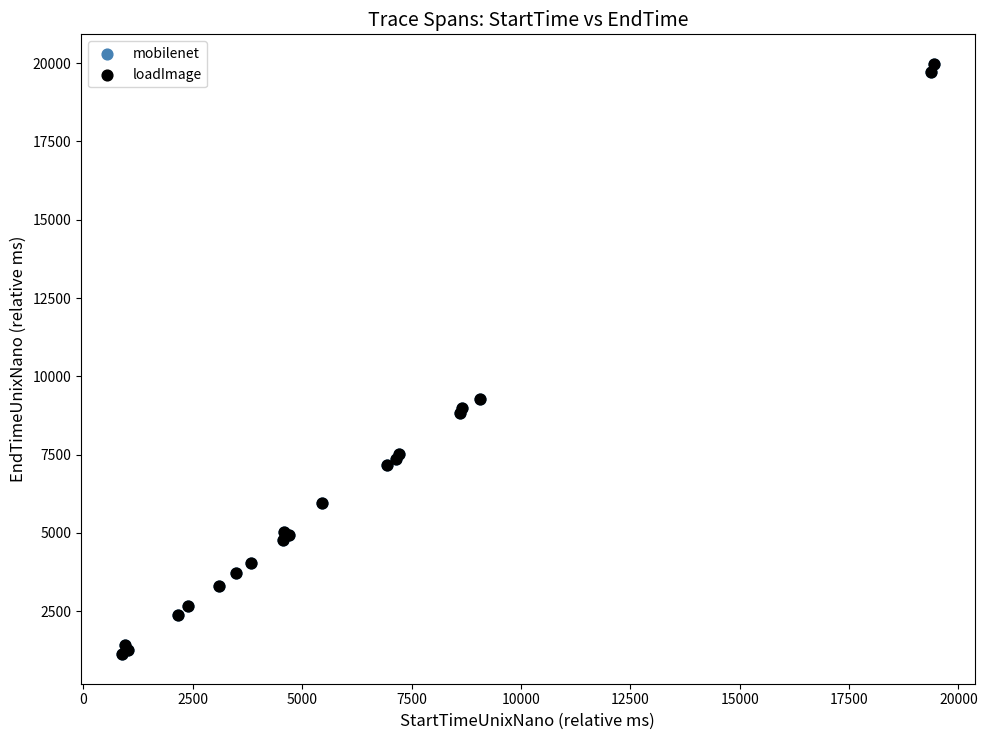

Which series has the largest Y range (max minus min)?

mobilenet